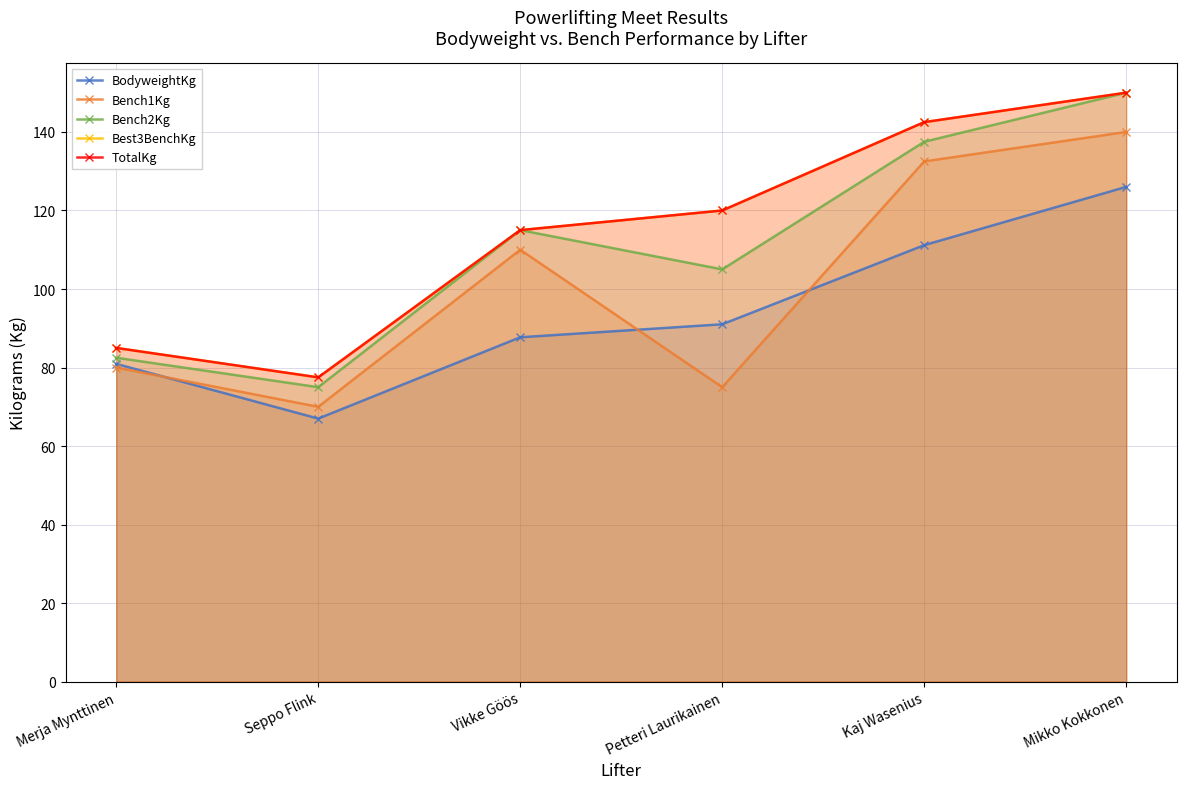

How many data points does each series have?

6